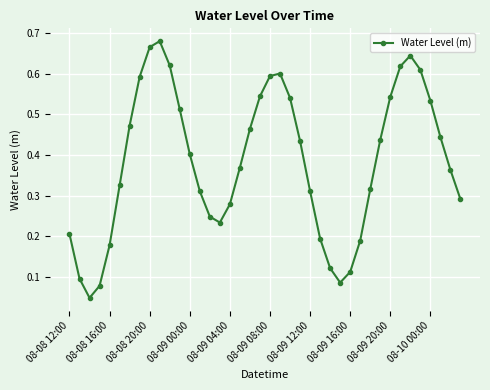

How many interior local valleys (lower than both neighbors) does the data have?

3